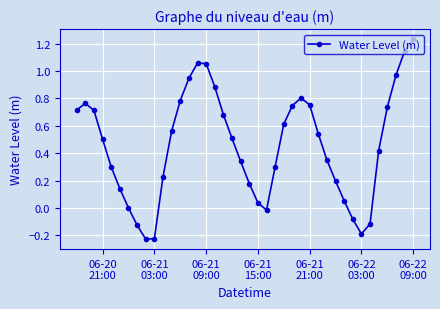

What is the difference between the maximum and minimum values?

1.5